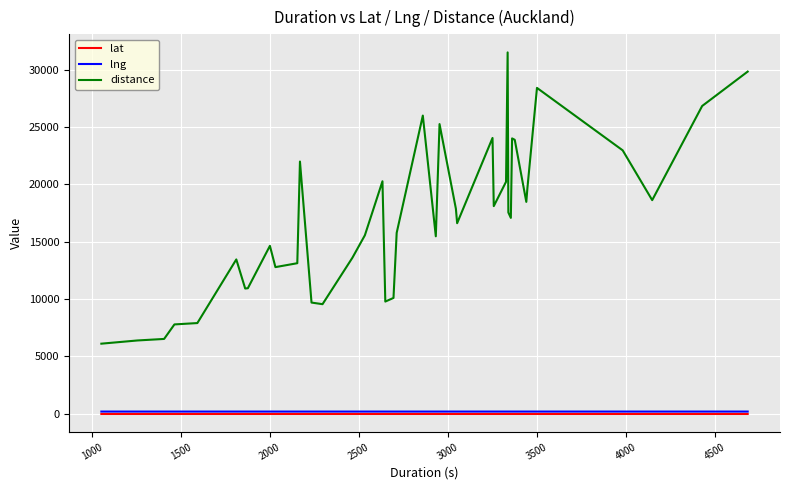

True or false: lng and distance intersect in this chart.

False